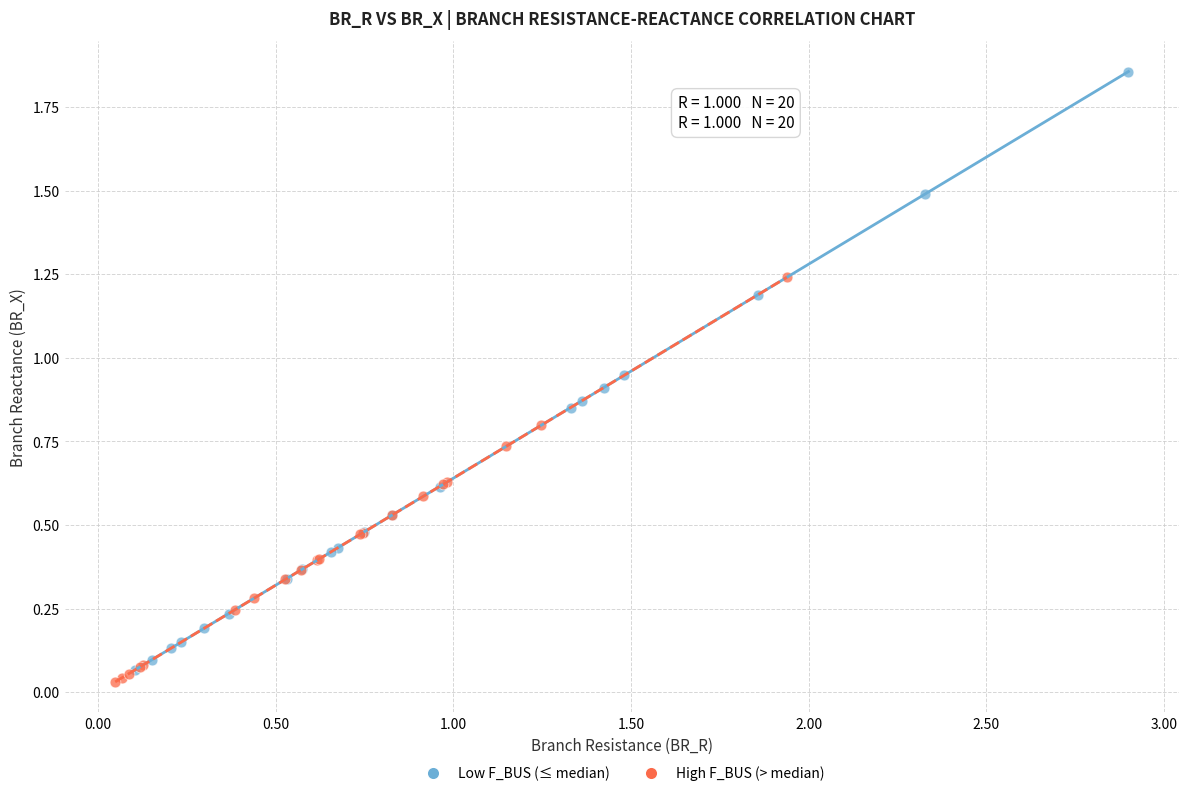

What are all the series names shown in the legend?

Low F_BUS (≤ median), High F_BUS (> median)